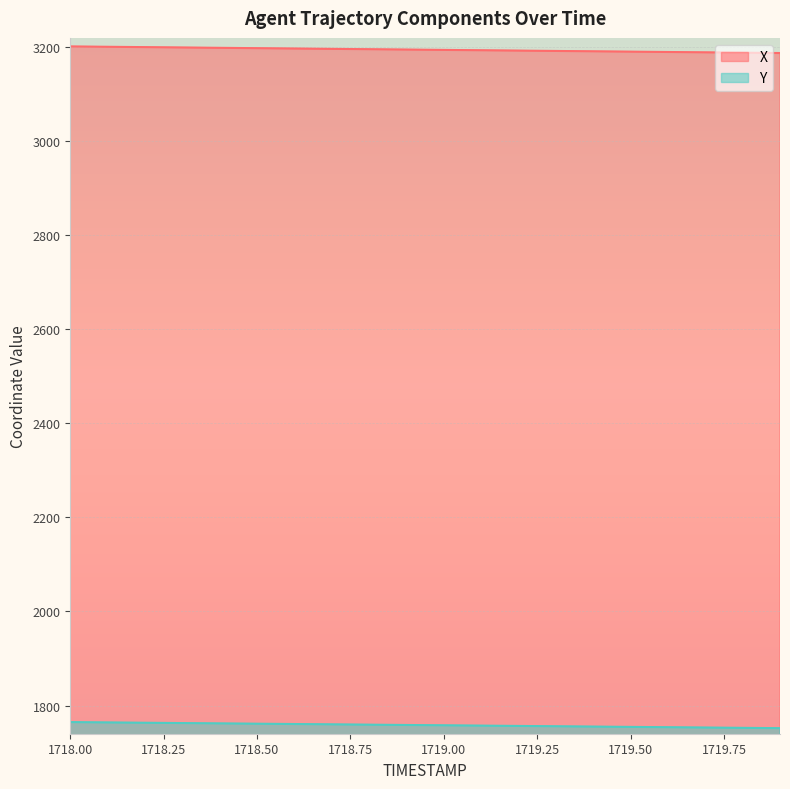

What is the maximum value for Y?

1764.7